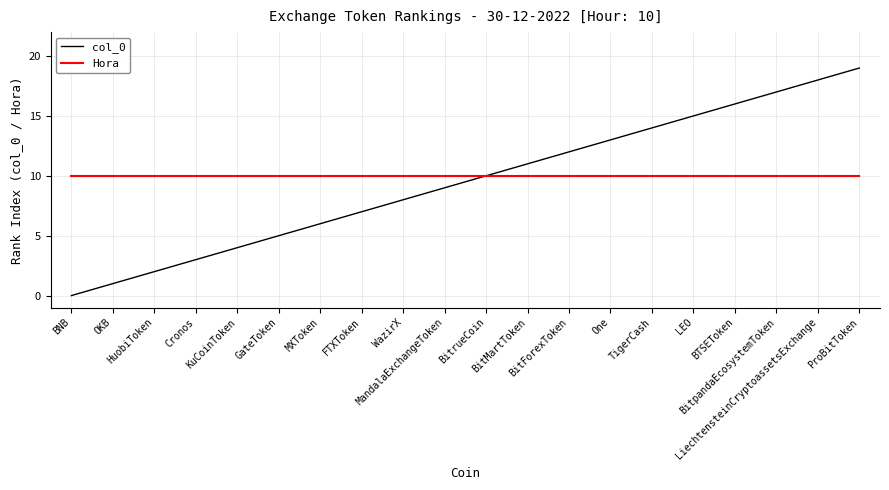

Which series has the largest range (max minus min)?

col_0